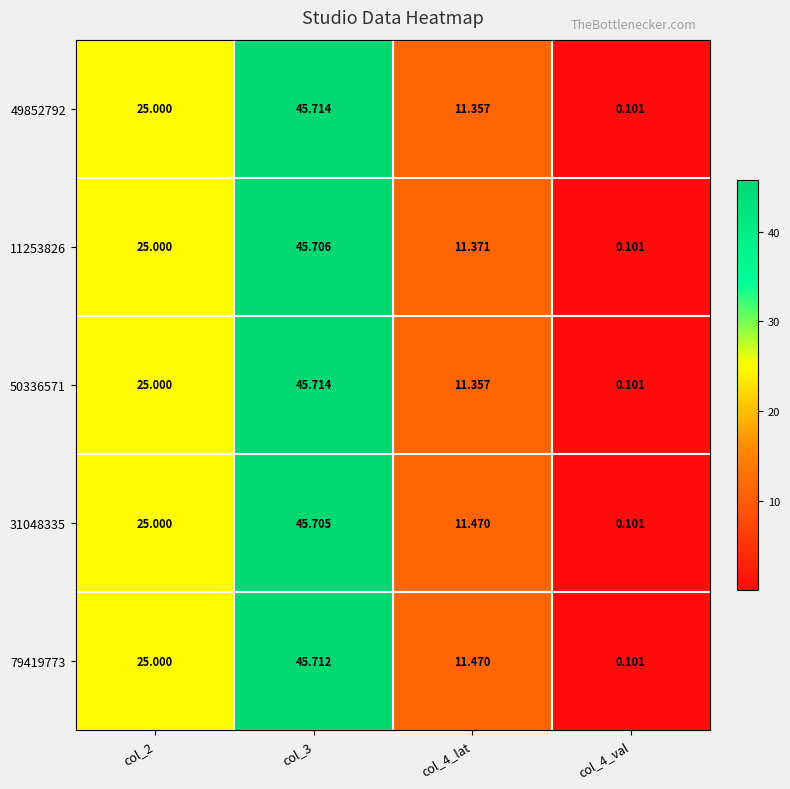

Is the value of 31048335 at col_4_lat greater than the value of 79419773 at col_3?

No